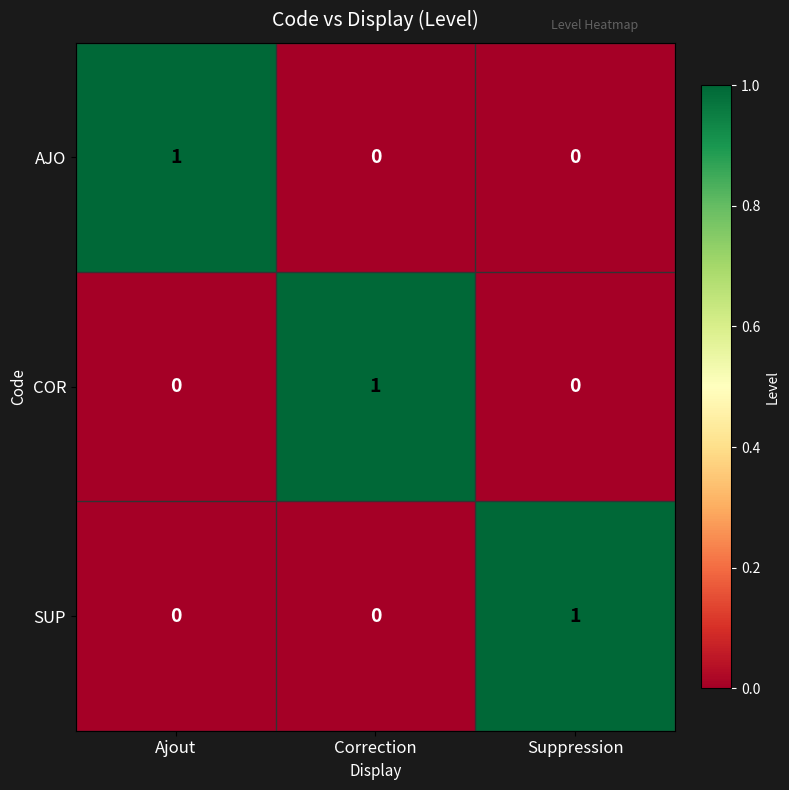

True or false: AJO has a value of 0 at Suppression.

True